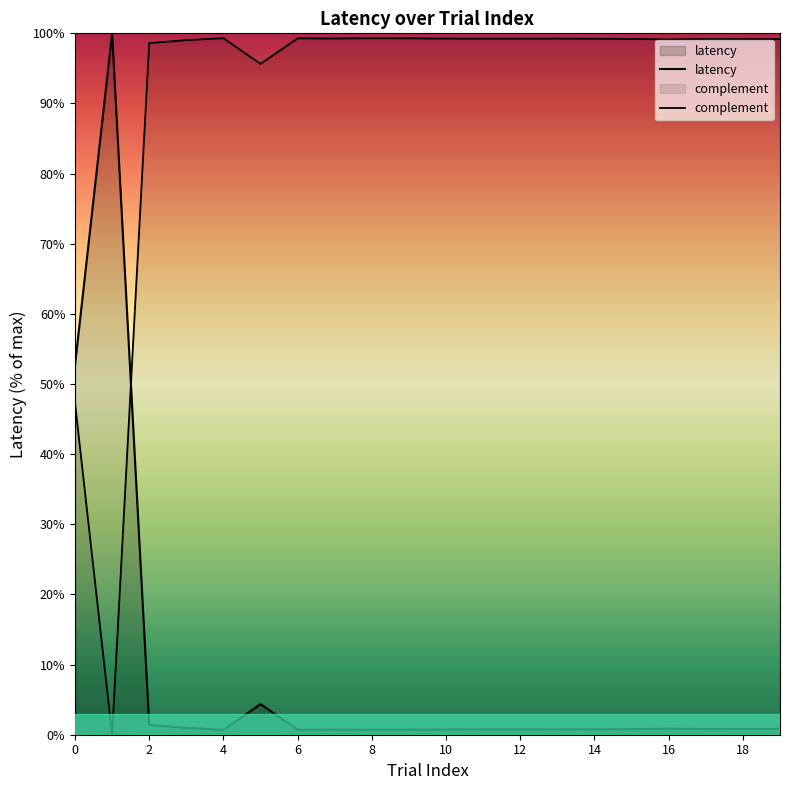

Which series has the widest spread of values?

latency